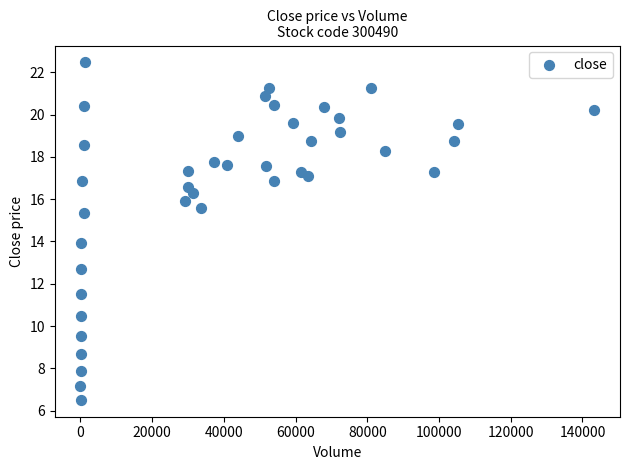

What is the range of X values (max minus min)?

143286.0